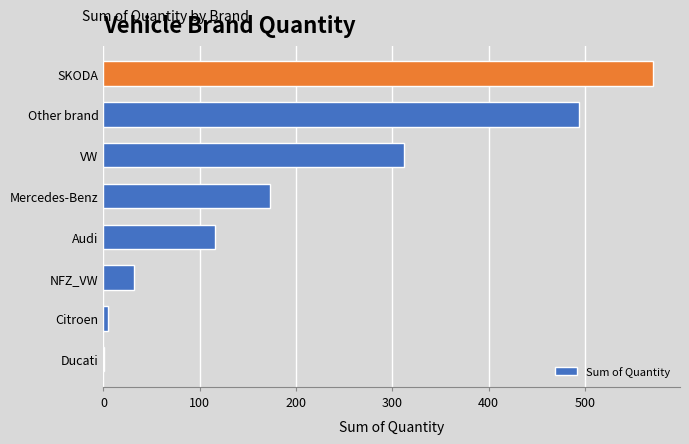

What is the sum of the values at NFZ_VW and SKODA?

601.8